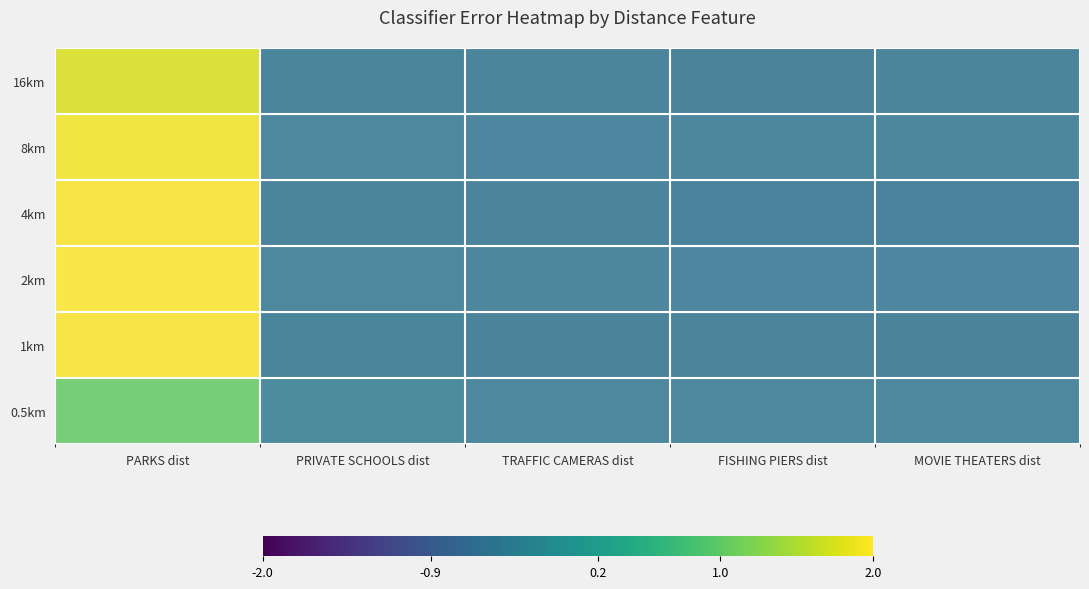

Reading right to left, what are all the values shown in this chart?

16km: MOVIE THEATERS dist=-0.5	FISHING PIERS dist=-0.5	TRAFFIC CAMERAS dist=-0.5	PRIVATE SCHOOLS dist=-0.5	PARKS dist=1.8
8km: MOVIE THEATERS dist=-0.5	FISHING PIERS dist=-0.5	TRAFFIC CAMERAS dist=-0.5	PRIVATE SCHOOLS dist=-0.5	PARKS dist=1.9
4km: MOVIE THEATERS dist=-0.5	FISHING PIERS dist=-0.5	TRAFFIC CAMERAS dist=-0.5	PRIVATE SCHOOLS dist=-0.5	PARKS dist=2.0
2km: MOVIE THEATERS dist=-0.5	FISHING PIERS dist=-0.5	TRAFFIC CAMERAS dist=-0.5	PRIVATE SCHOOLS dist=-0.5	PARKS dist=2.2
1km: MOVIE THEATERS dist=-0.5	FISHING PIERS dist=-0.5	TRAFFIC CAMERAS dist=-0.5	PRIVATE SCHOOLS dist=-0.5	PARKS dist=2.7
0.5km: MOVIE THEATERS dist=-0.5	FISHING PIERS dist=-0.5	TRAFFIC CAMERAS dist=-0.5	PRIVATE SCHOOLS dist=-0.4	PARKS dist=1.0